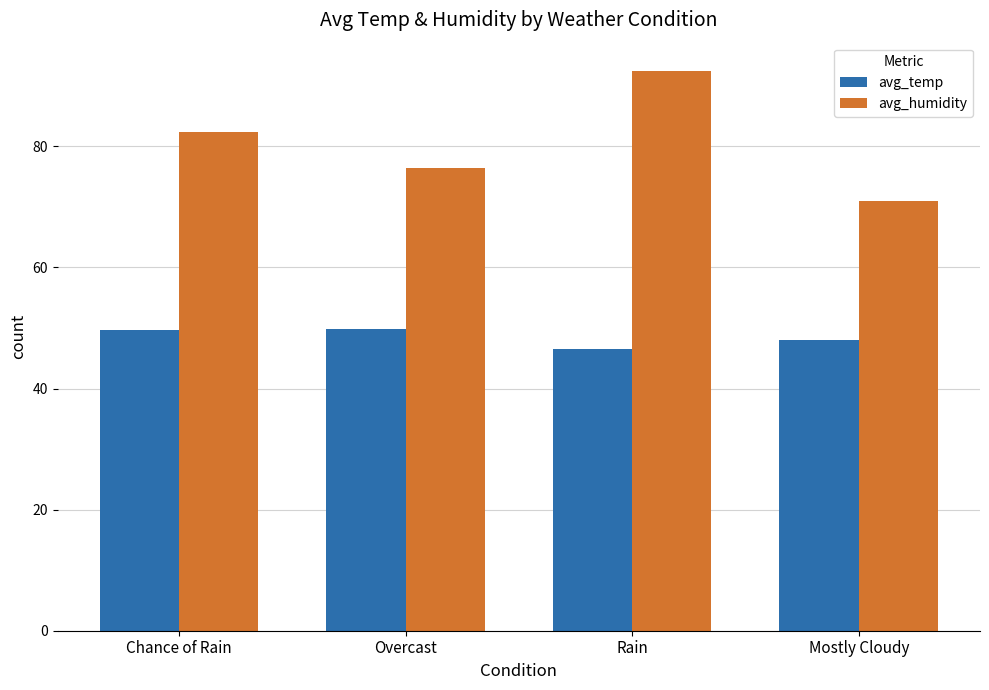

Rank the series by their maximum value, from highest to lowest.

avg_humidity, avg_temp